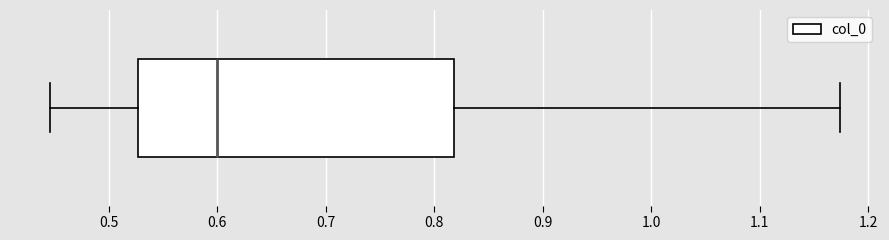

Transcribe this box plot: give where the median line is, the range the box spans, and where the two whiskers end, as read against the x-axis. The values are not printed on the chart, so give them approximately, as read against the axis.

median 0.60, box 0.53 to 0.82, whiskers 0.45 to 1.17